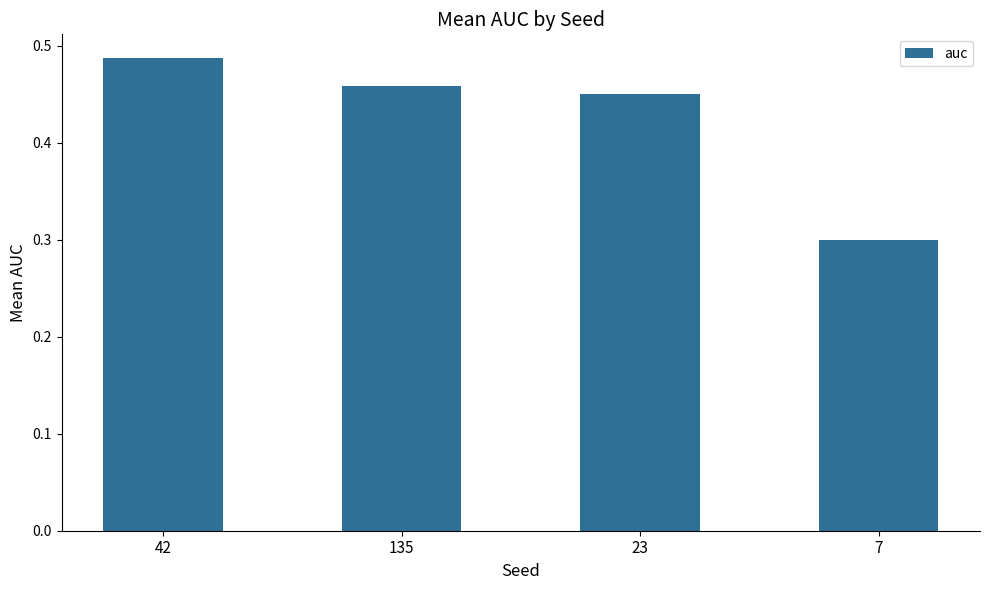

Which has a higher value, 42 or 135?

42